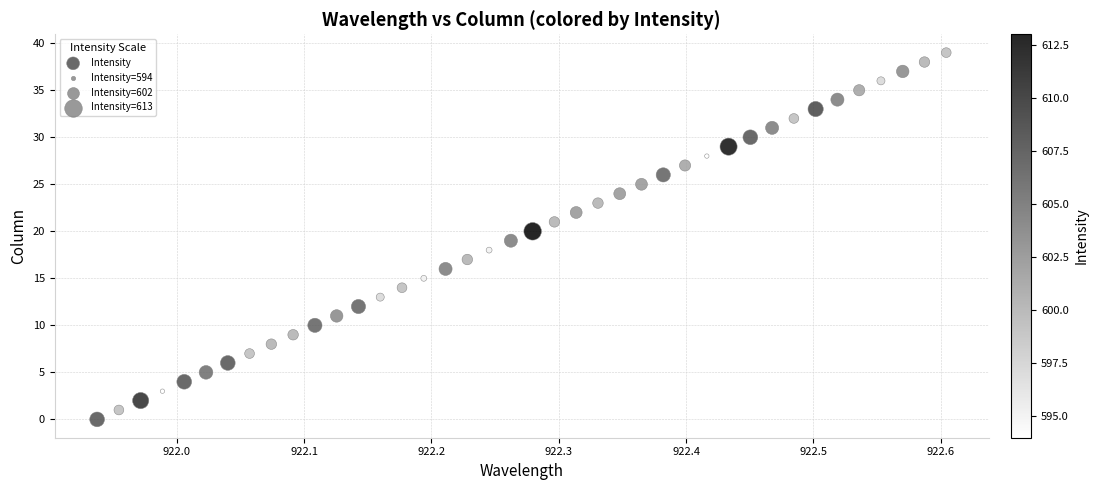

What is the range of Y values (max minus min)?

39